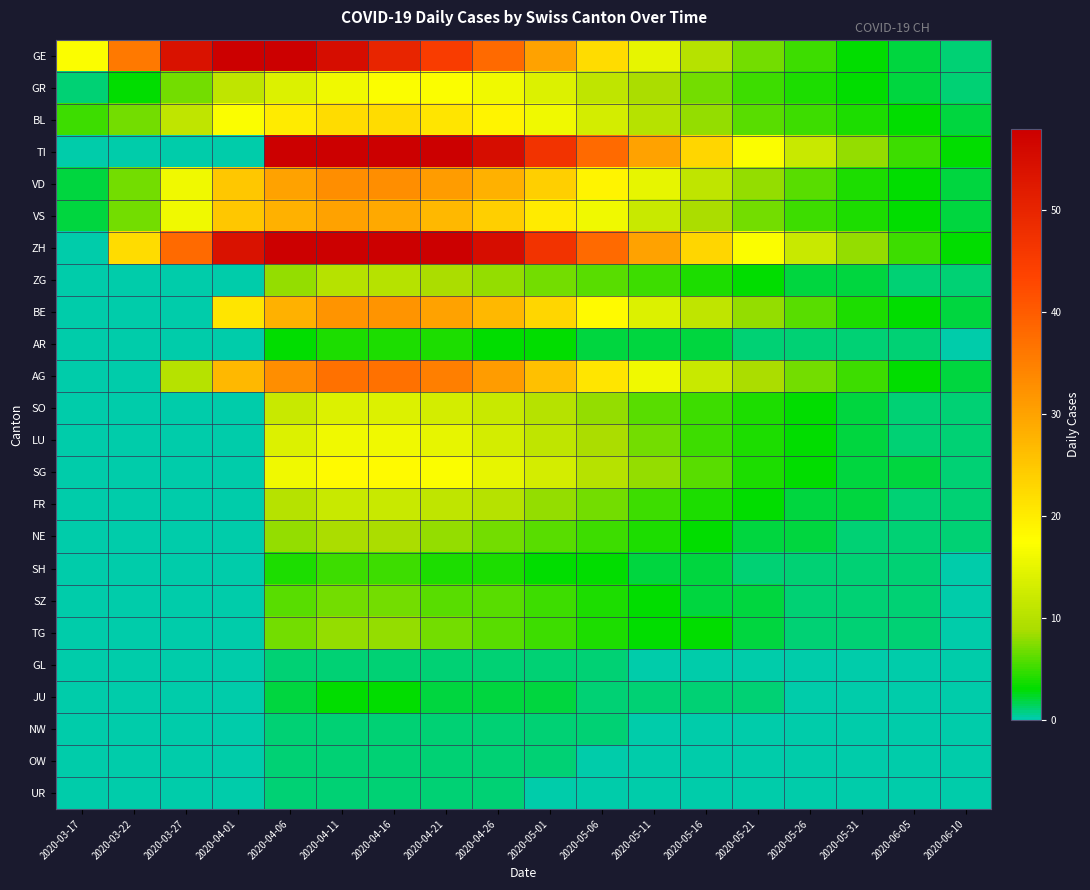

At how many categories does at least one series exceed 29?

11